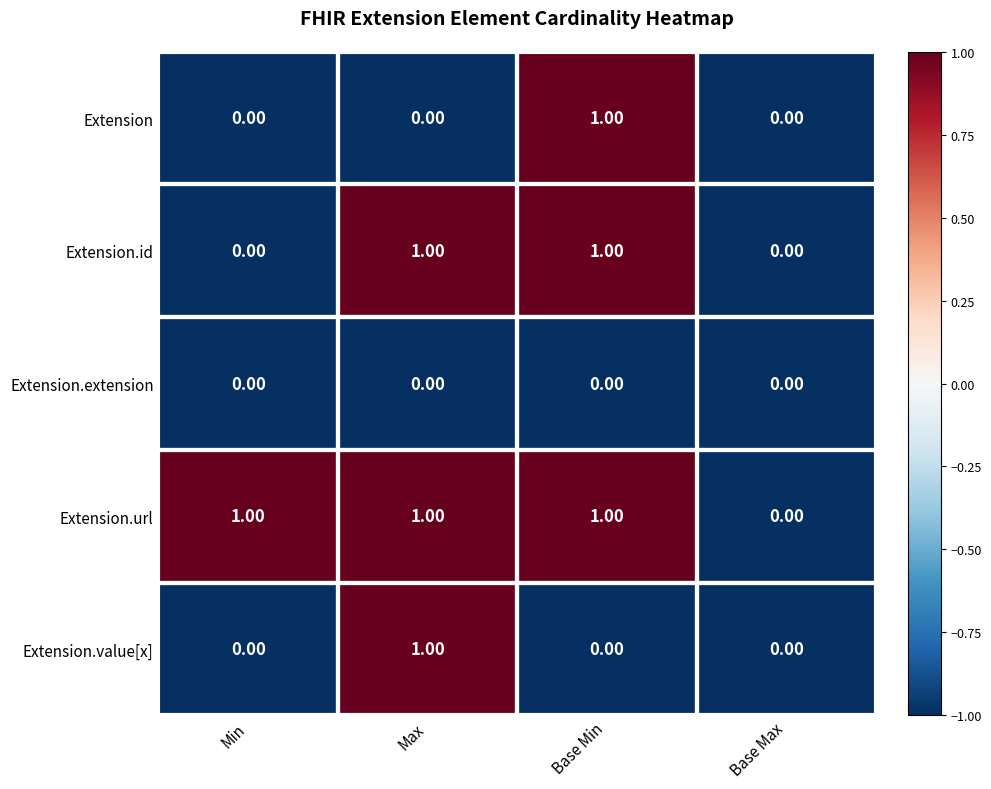

Which series has the largest total across all categories?

Extension.url